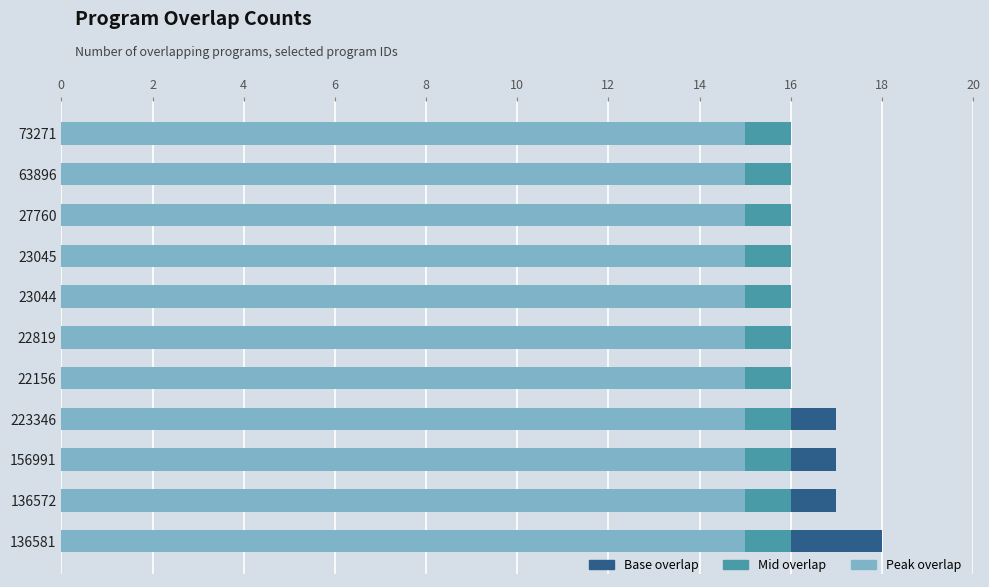

What is the total value across all series at 136572?

17